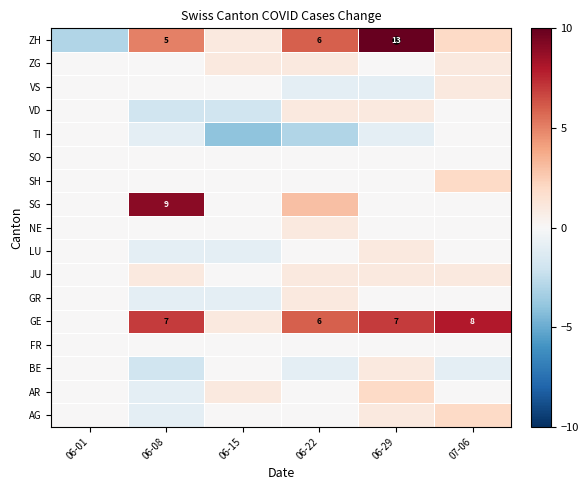

Rank the series by their maximum value, from lowest to highest.

FR, SO, TI, BE, GR, JU, LU, NE, VD, VS, ZG, AG, AR, SH, GE, SG, ZH